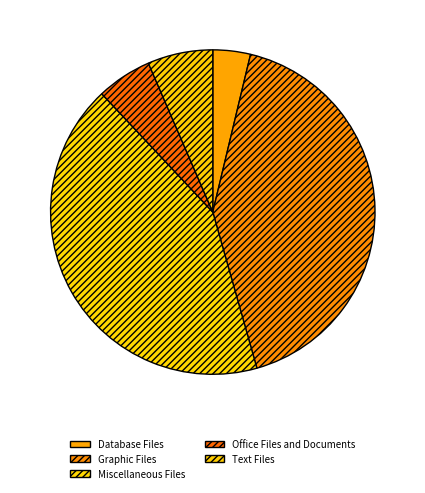

How many slices are in this pie chart?

5